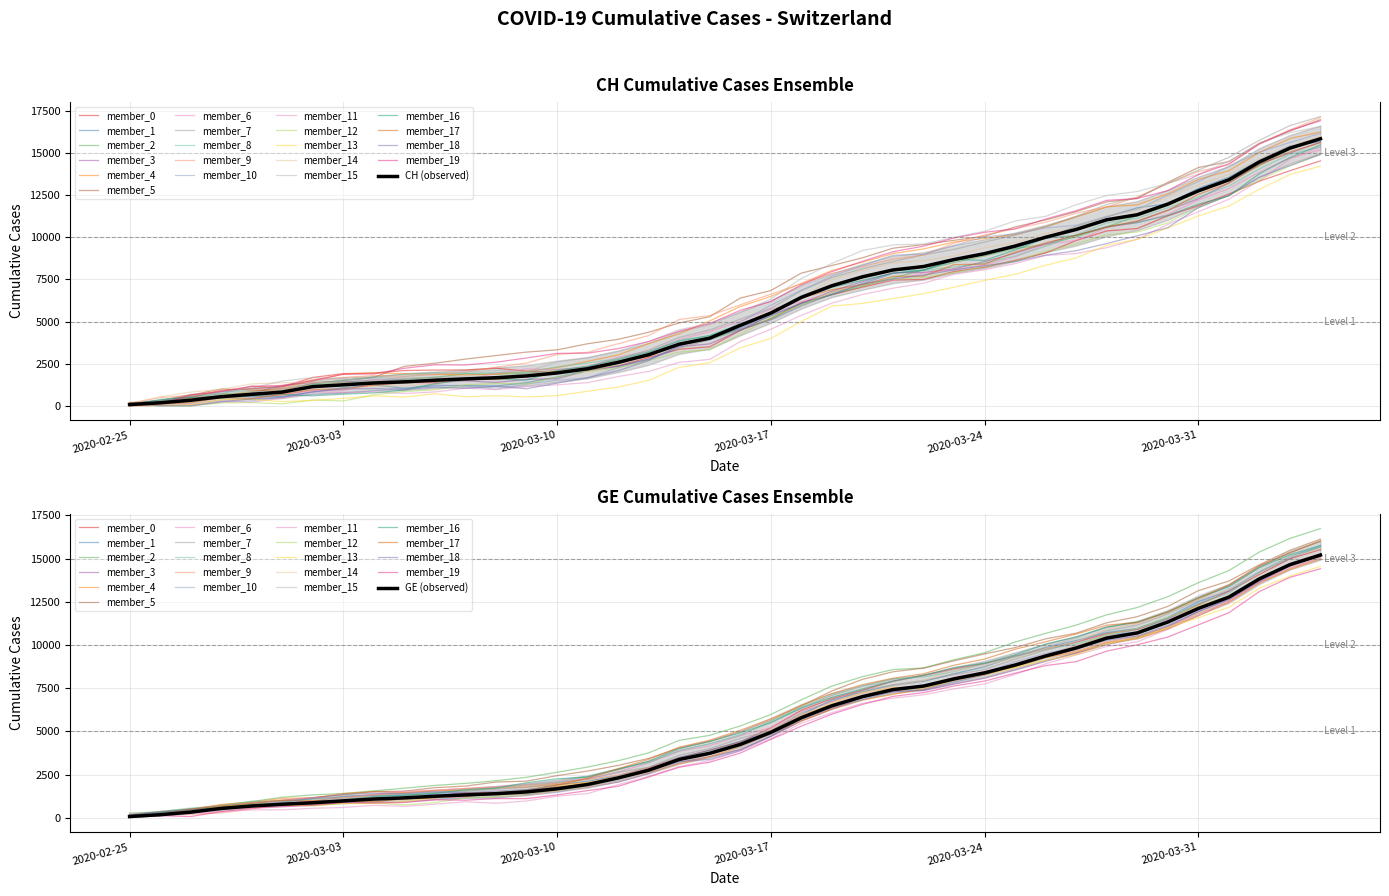

Is this an area chart (filled region under the line)?

No